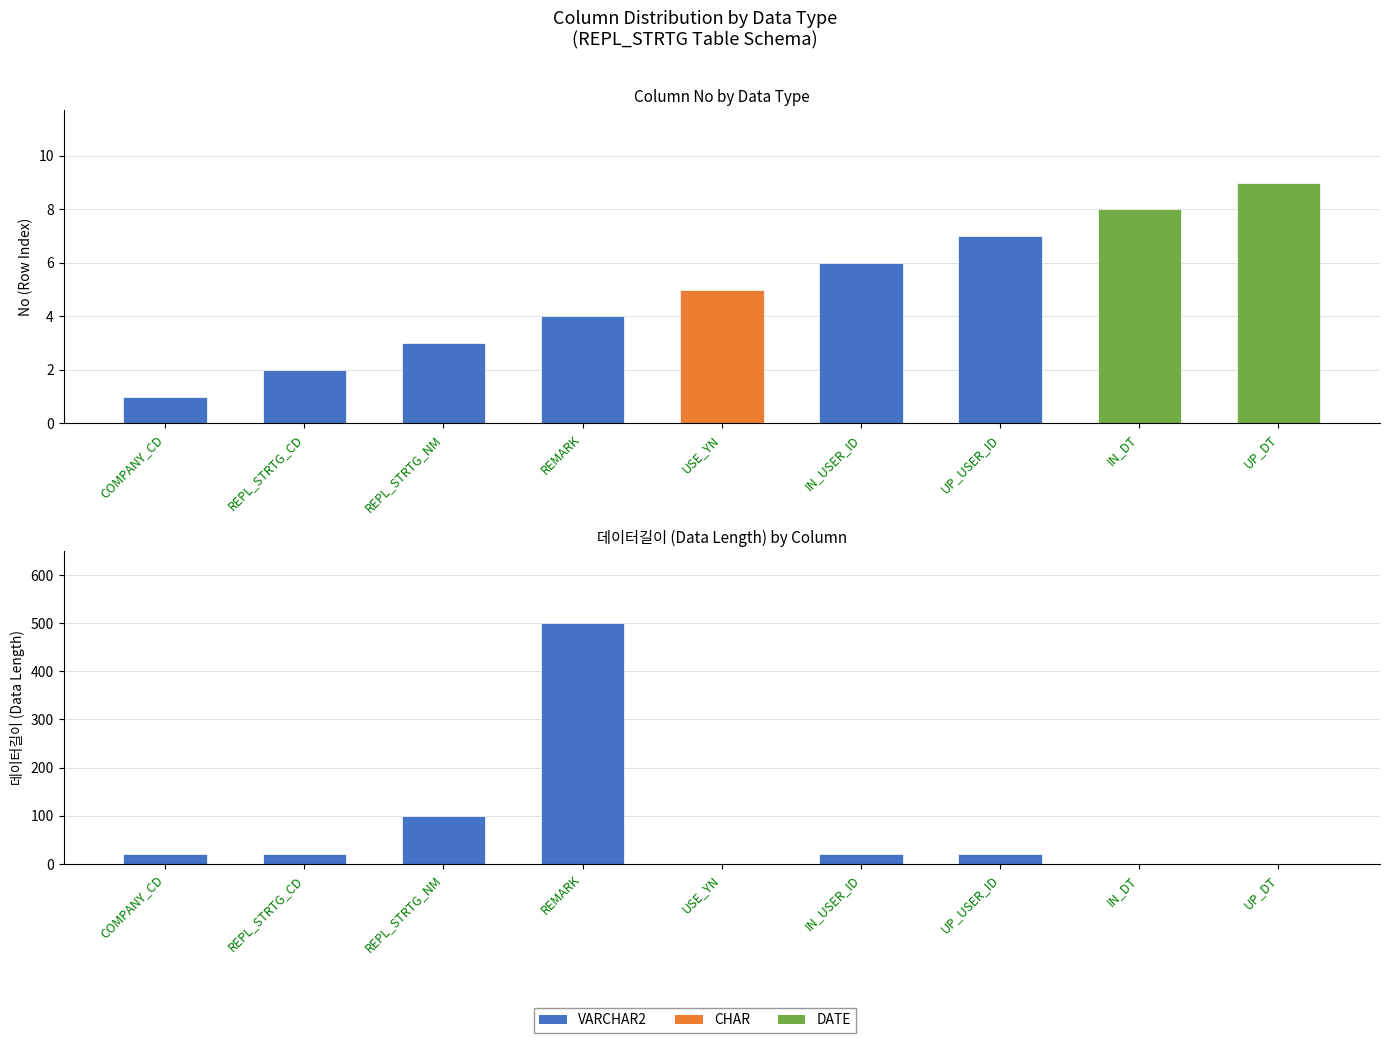

At how many categories does at least one series exceed 7?

8